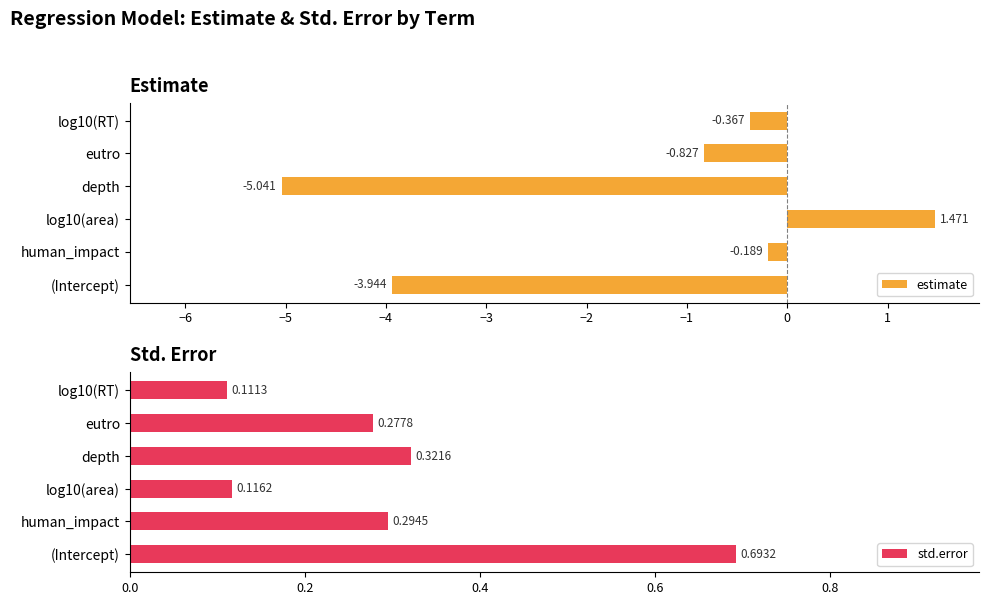

How many data points in estimate are less than 0?

5